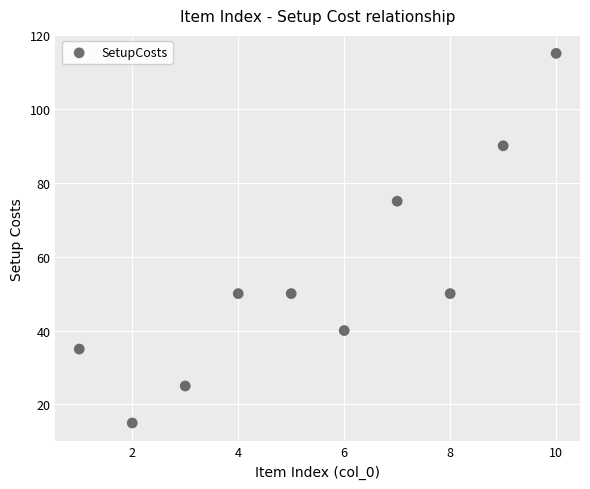

What is the range of Y values (max minus min)?

100